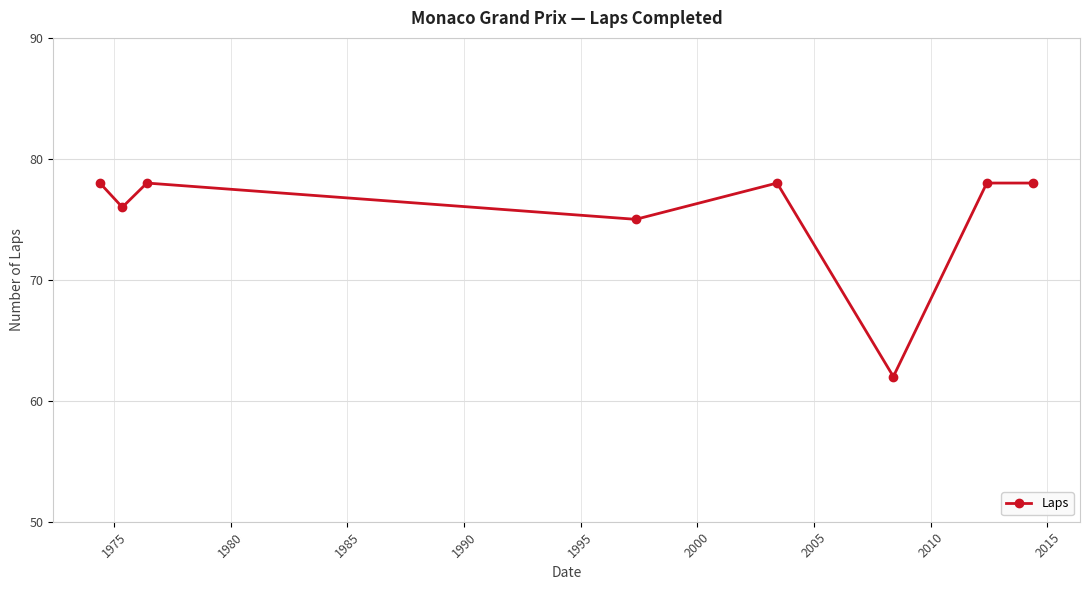

What is the sum of all values?

603